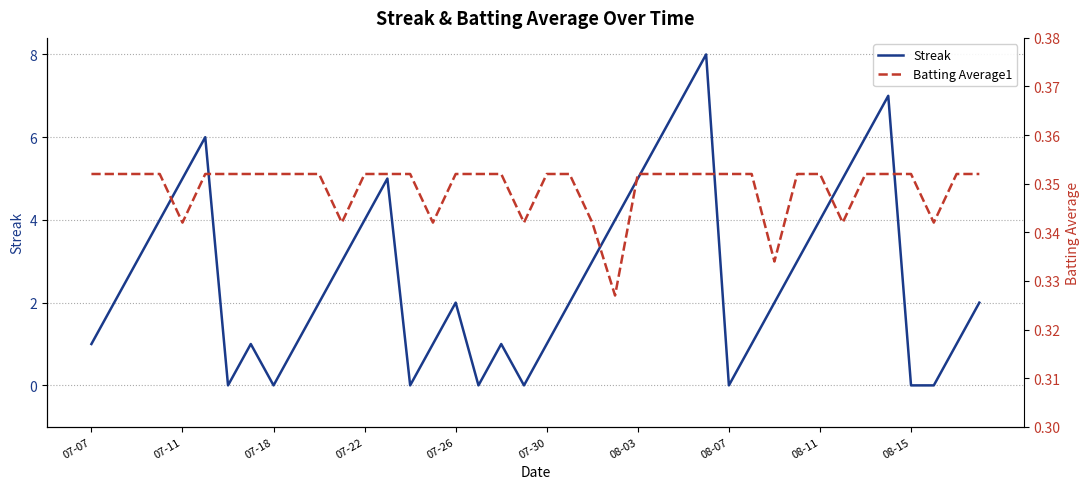

The value of Streak at 07-11 is 5. True or false?

True